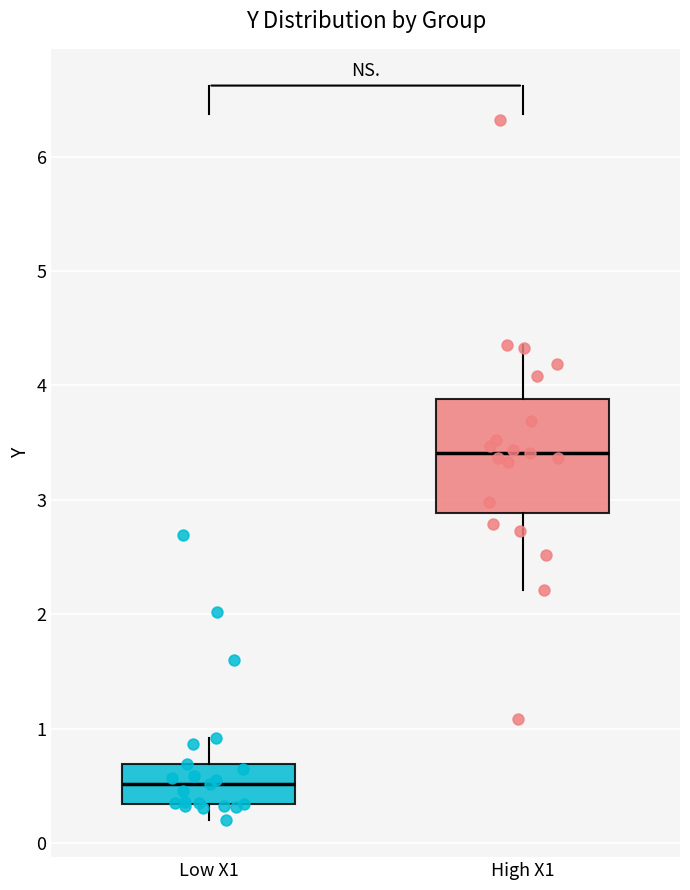

Reading left to right, transcribe this box plot: for each box, give where its median line is, the range the box spans, and where its two whiskers end, as read against the y-axis. The values are not printed on the chart, so give them approximately, as read against the axis.

Low X1: median 0.5, box 0.3 to 0.7, whiskers 0.2 to 0.9
High X1: median 3.4, box 2.9 to 3.9, whiskers 2.2 to 4.4